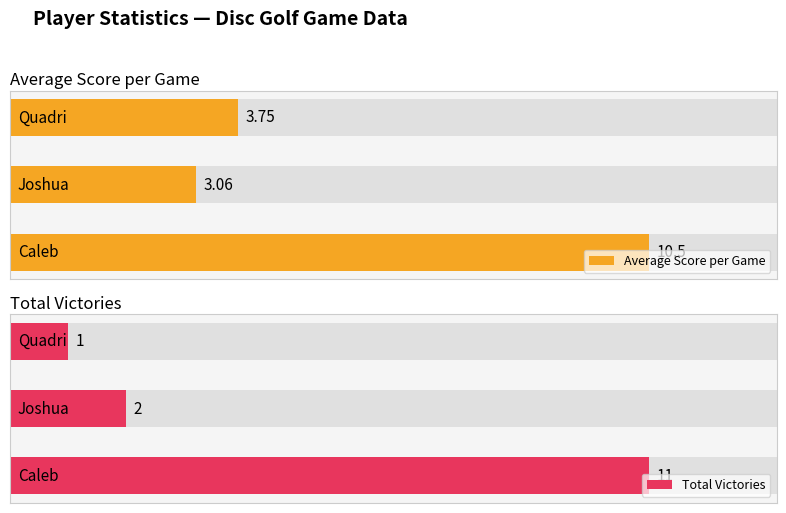

Is it true that Average Score per Game equals 15.9 at 0?

False